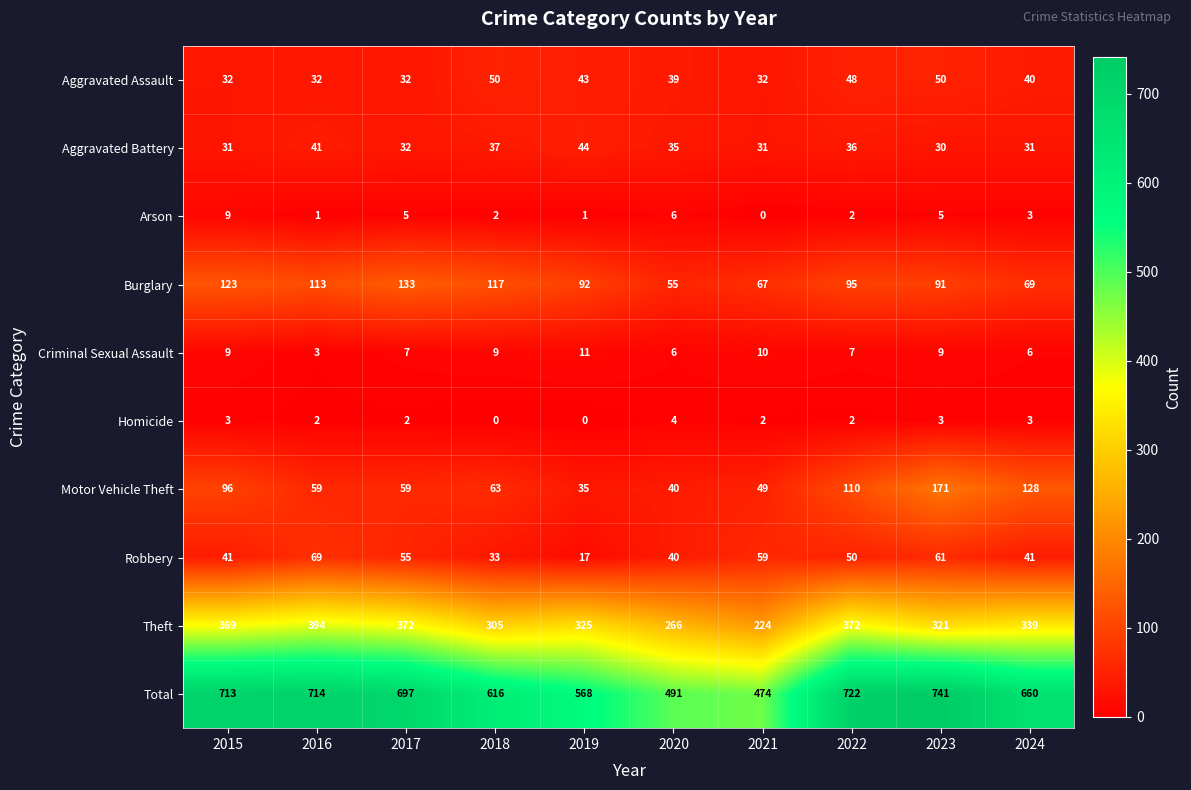

How many data points in Aggravated Battery are less than 35?

5